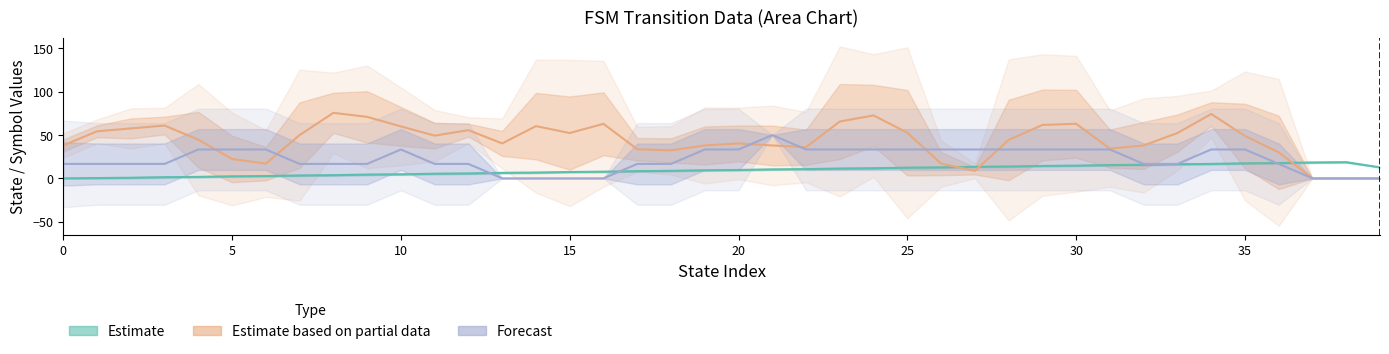

What value does the Estimate series have at 32?

15.7